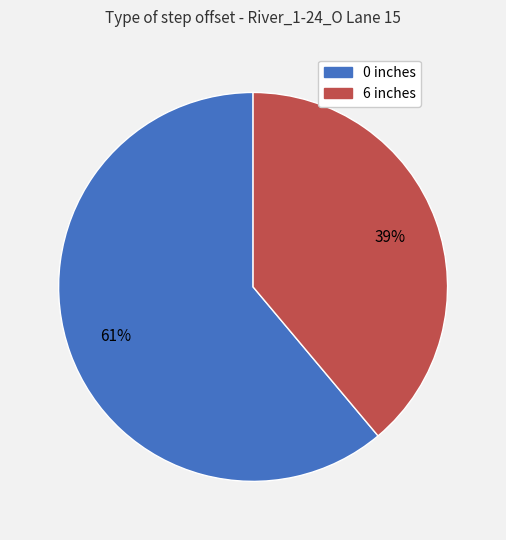

Approximately how many times larger is the value at 6 inches compared to 0 inches?

0.6